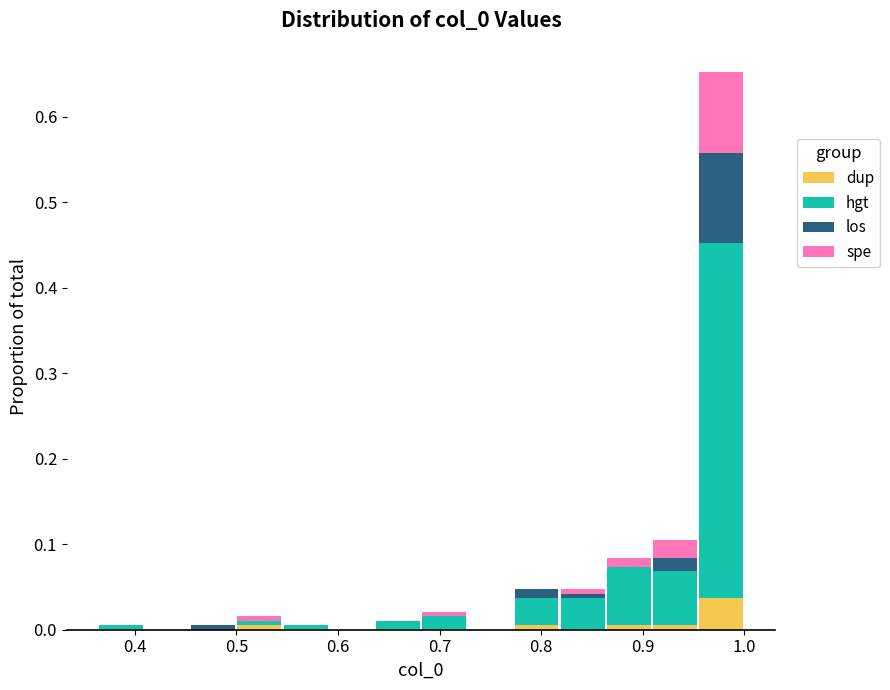

What is the total height of the stacked bar covering 0.50 to 0.55 on the x-axis? Neither the bar edges nor the heights are printed on the chart, so give them approximately, as read against the axes.

0.02